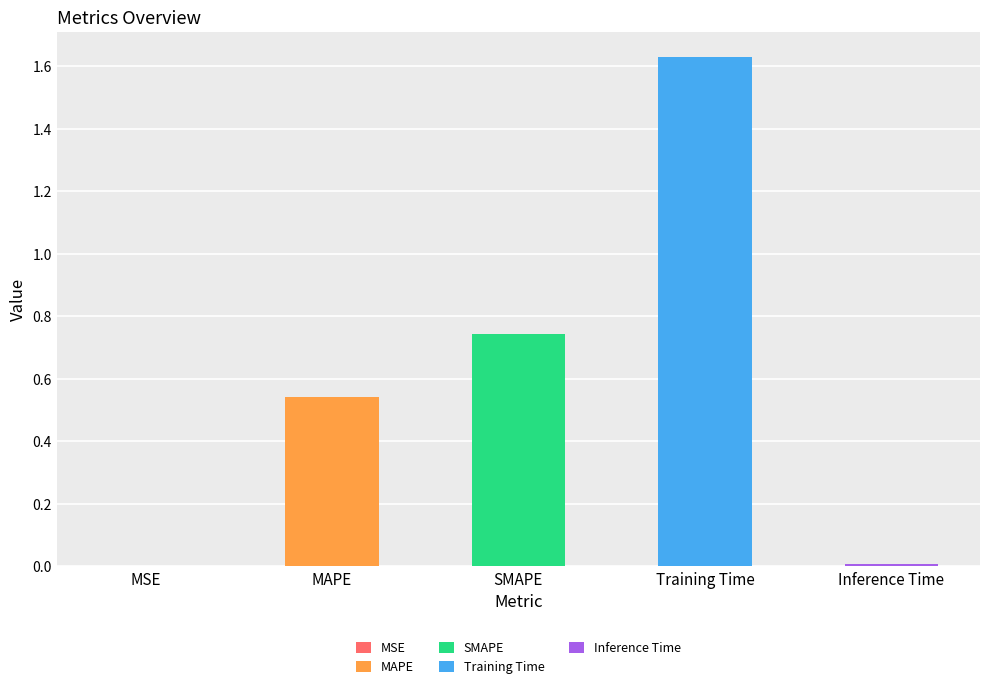

At which label is the value closest to 0?

MSE